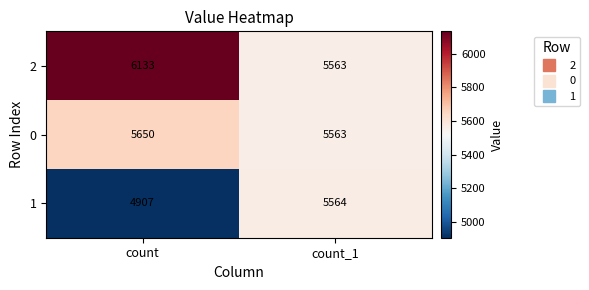

Reading left to right, what are all the values shown in this chart?

2: 6133	5563
0: 5650	5563
1: 4907	5564